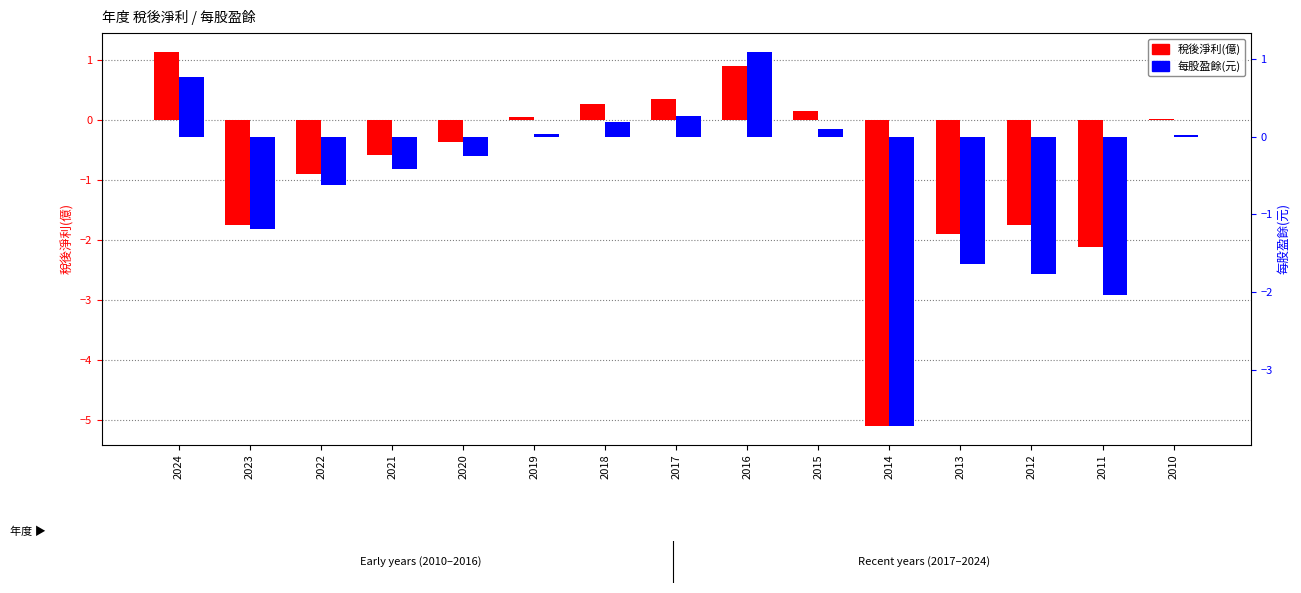

Reading left to right, list all the values displayed in this chart.

稅後淨利(億): 2024=1.1	2023=-1.8	2022=-0.9	2021=-0.6	2020=-0.4	2019=0.1	2018=0.3	2017=0.3	2016=0.9	2015=0.1	2014=-5.1	2013=-1.9	2012=-1.8	2011=-2.1	2010=0.0
每股盈餘(元): 2024=0.8	2023=-1.2	2022=-0.6	2021=-0.4	2020=-0.2	2019=0.0	2018=0.2	2017=0.3	2016=1.1	2015=0.1	2014=-3.7	2013=-1.6	2012=-1.8	2011=-2.0	2010=0.0